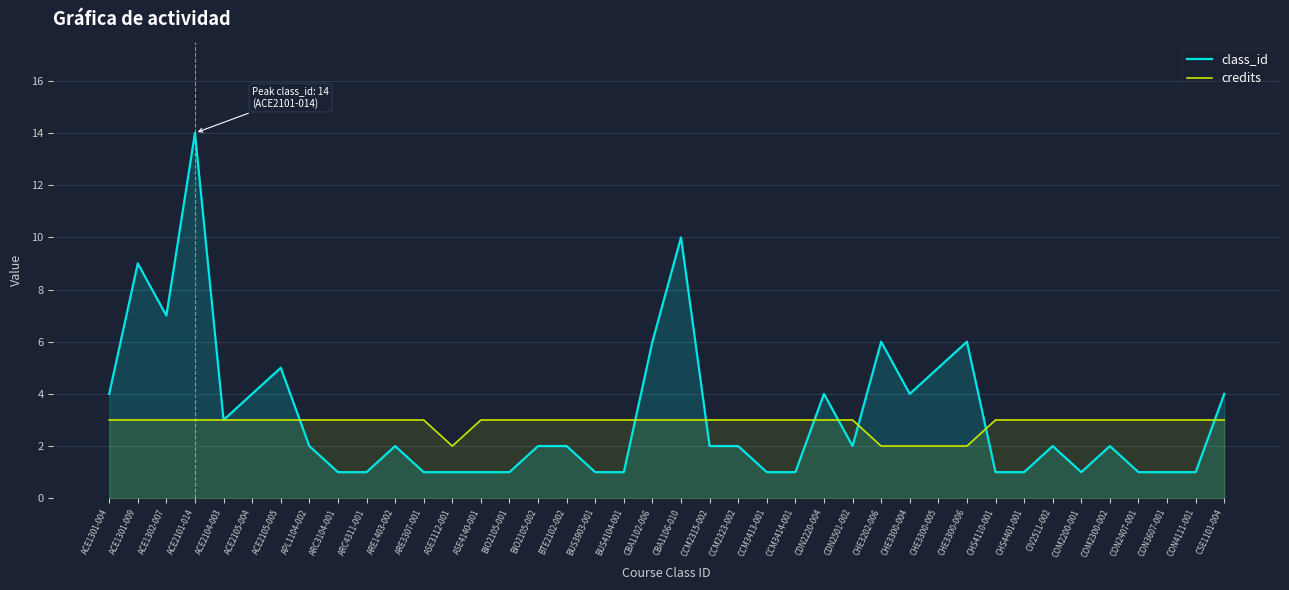

Is it true that credits equals 1 at ARE1403-002?

False